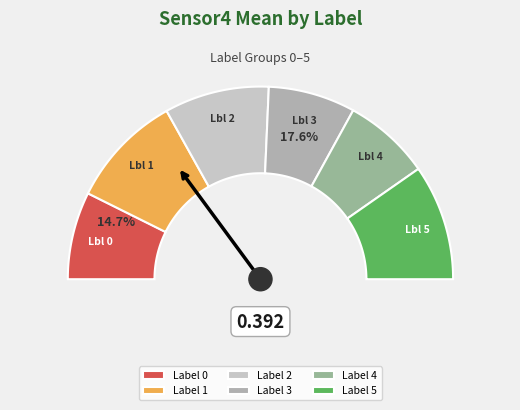

To the nearest percent, what is the difference between the 0 and 1 slice percentages?

5%